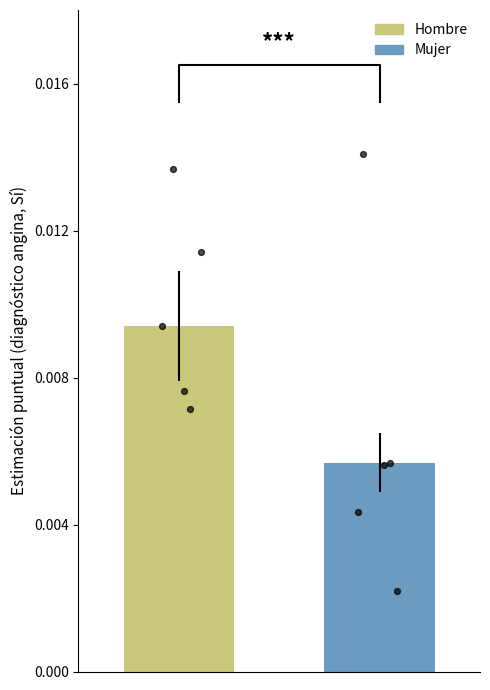

Is the value of Hombre at Total greater than the value of Mujer at Con facilidad?

Yes